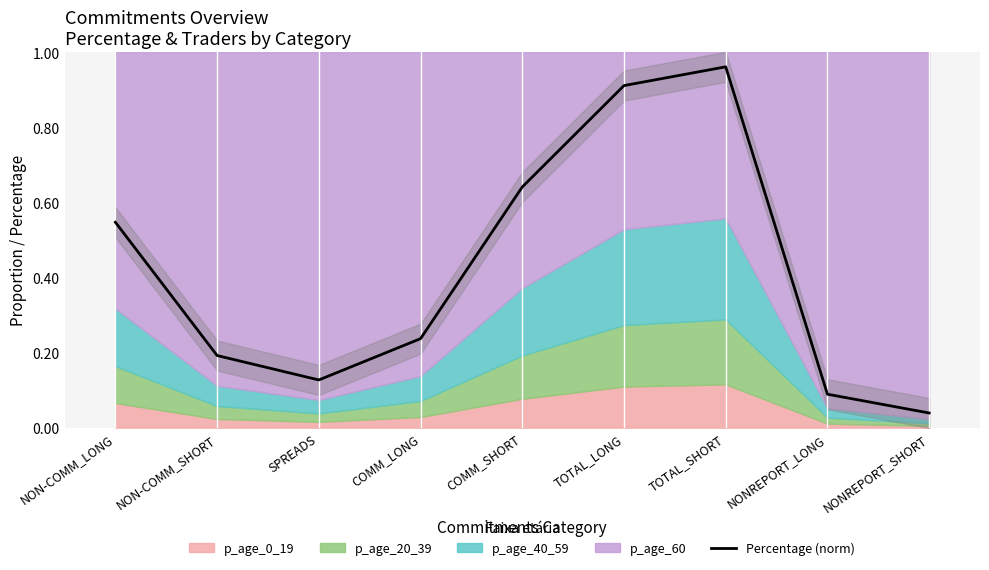

What is the maximum value shown in the chart?

1.0